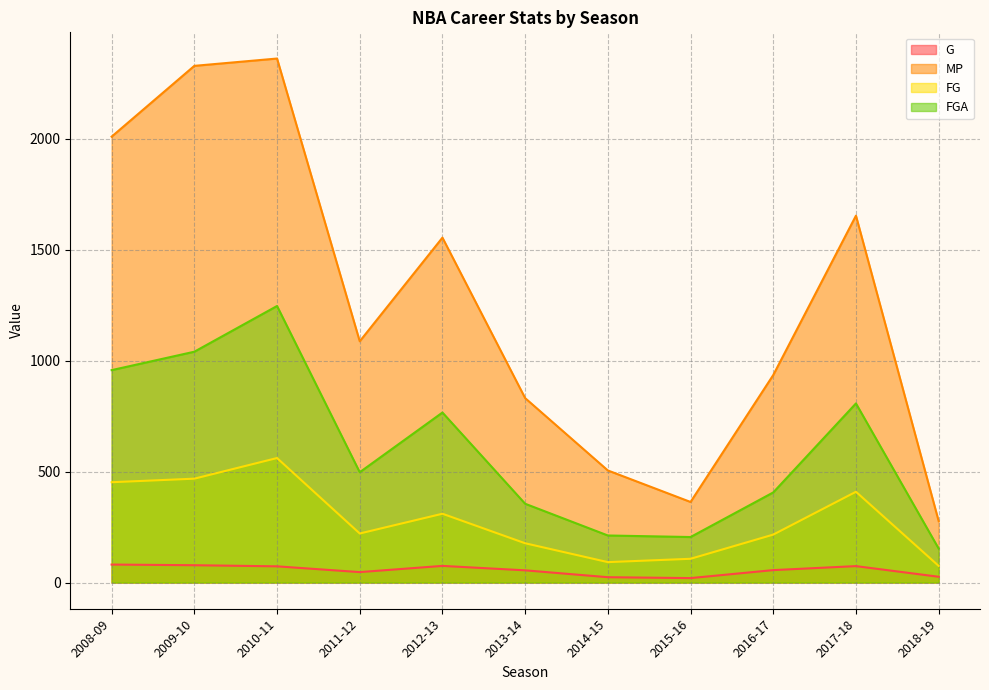

What is the highest value of the MP series?

2361